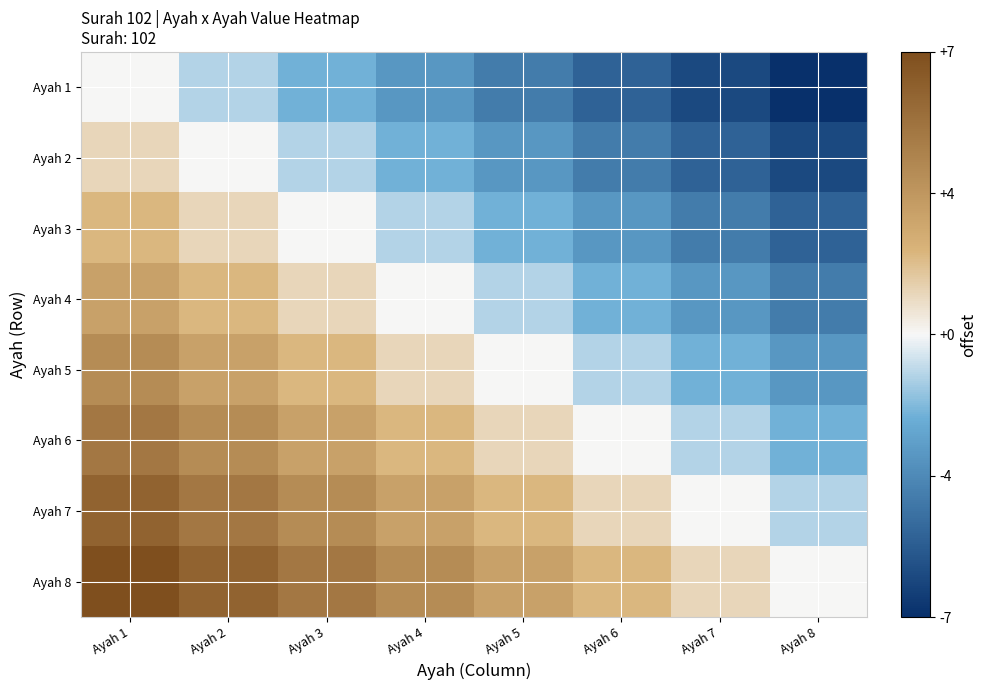

What is the total value across all series at Ayah 8?

788